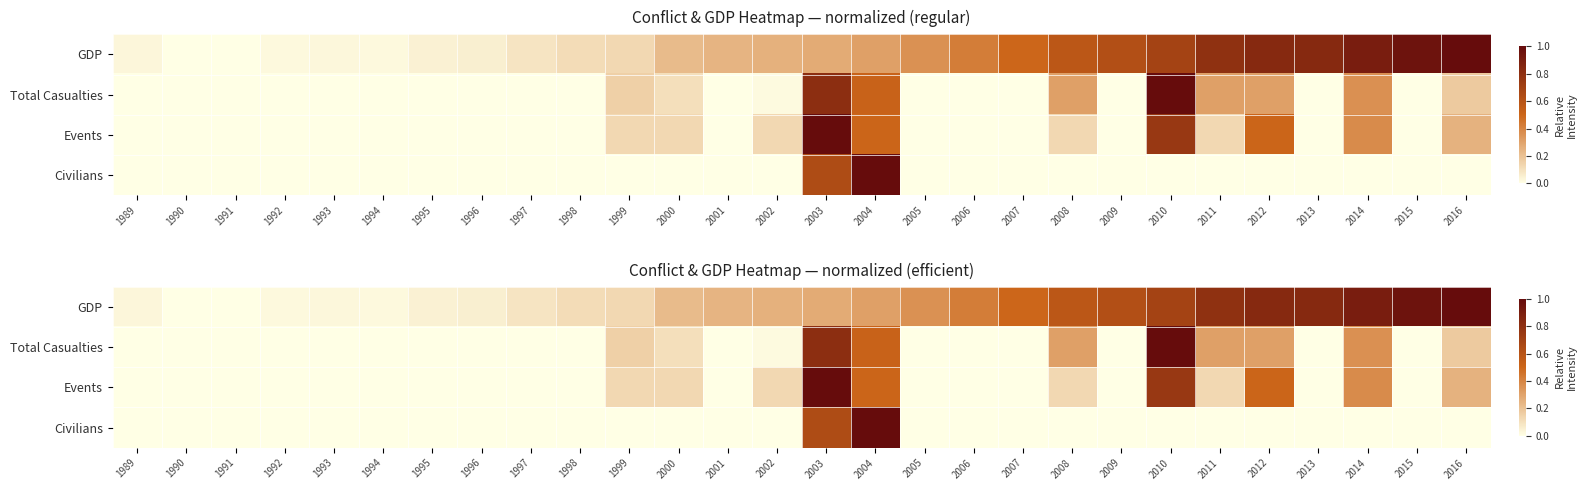

How many Civilians values are between 0 and 1?

28